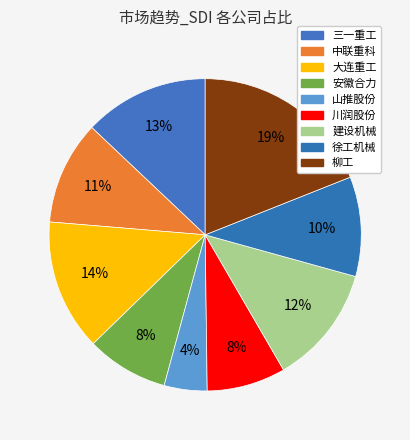

Which category has the smallest portion of the pie?

山推股份